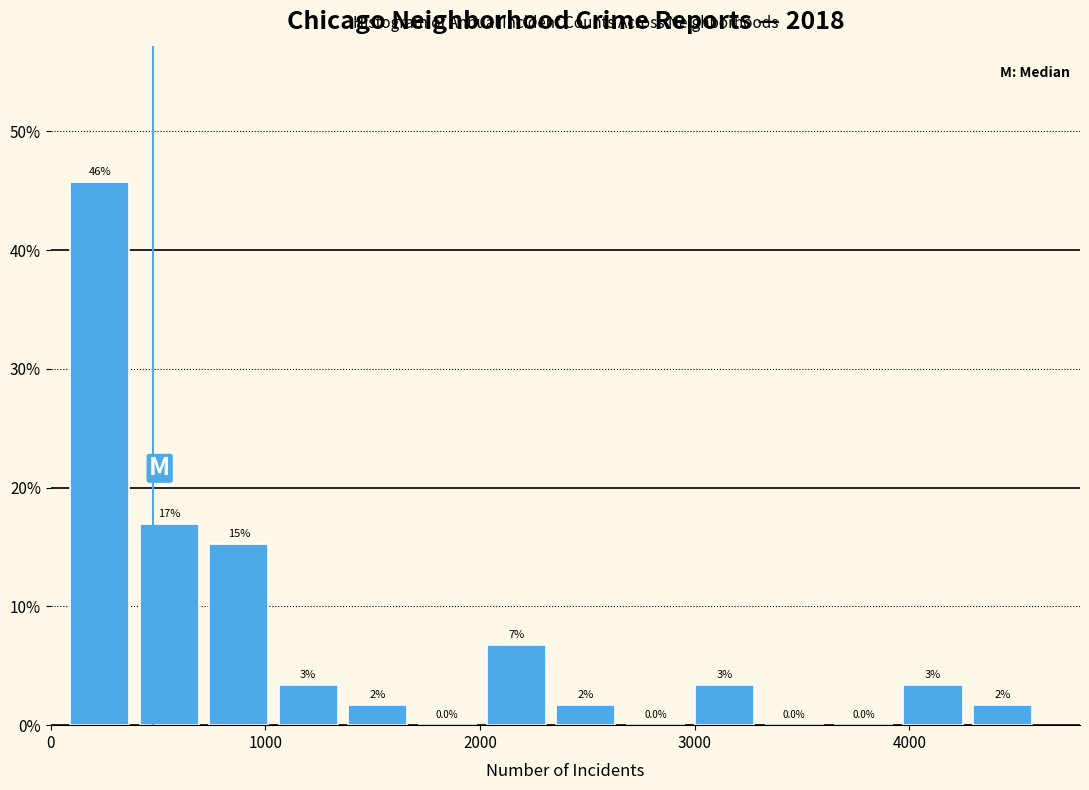

Read against the x-axis, roughly where is the centre of the tallest bar?

200